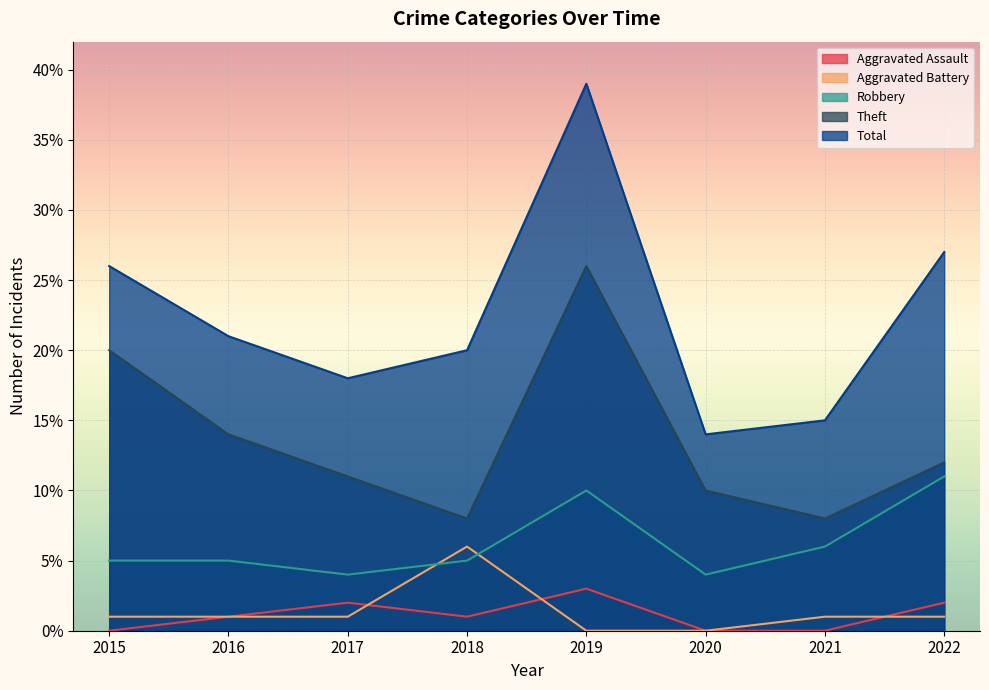

What are all the series names shown in the legend?

Aggravated Assault, Aggravated Battery, Robbery, Theft, Total